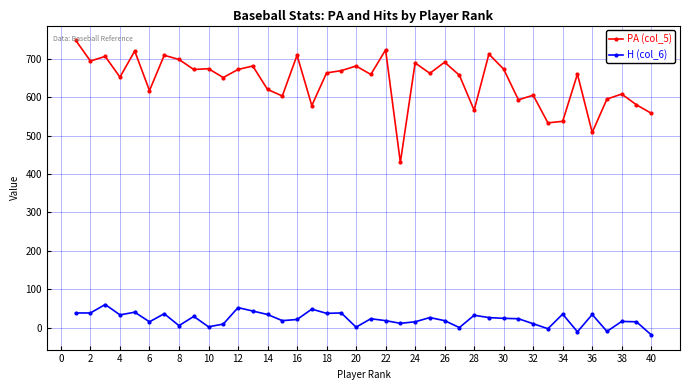

Which series has the largest total across all categories?

PA (col_5)